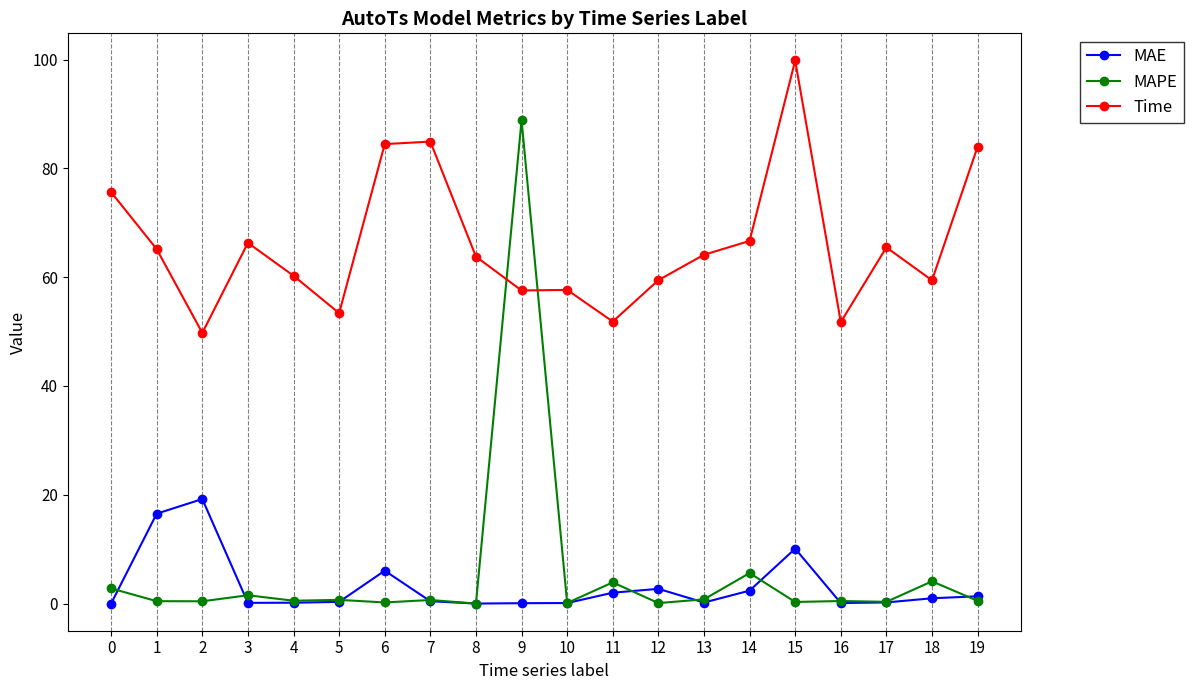

True or false: MAE has more than 2 points higher than both neighbors.

True